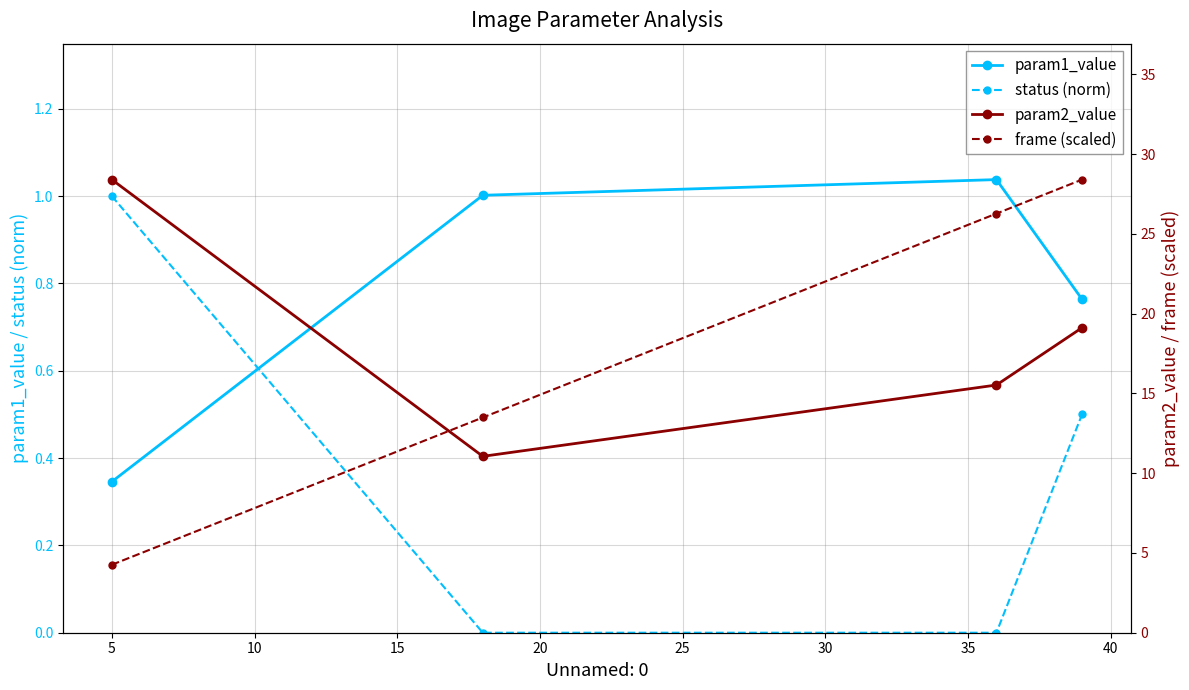

What is the value of the param2_value point at the 1st from the left?

28.4